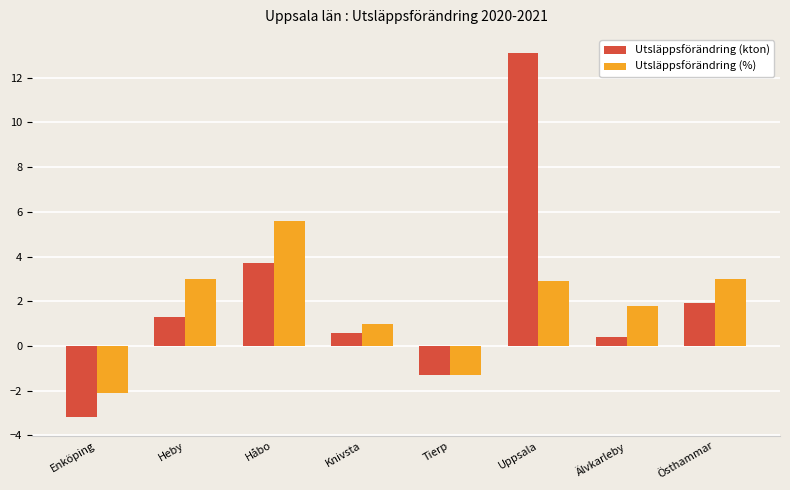

Which series has the widest spread of values?

Utsläppsförändring (kton)